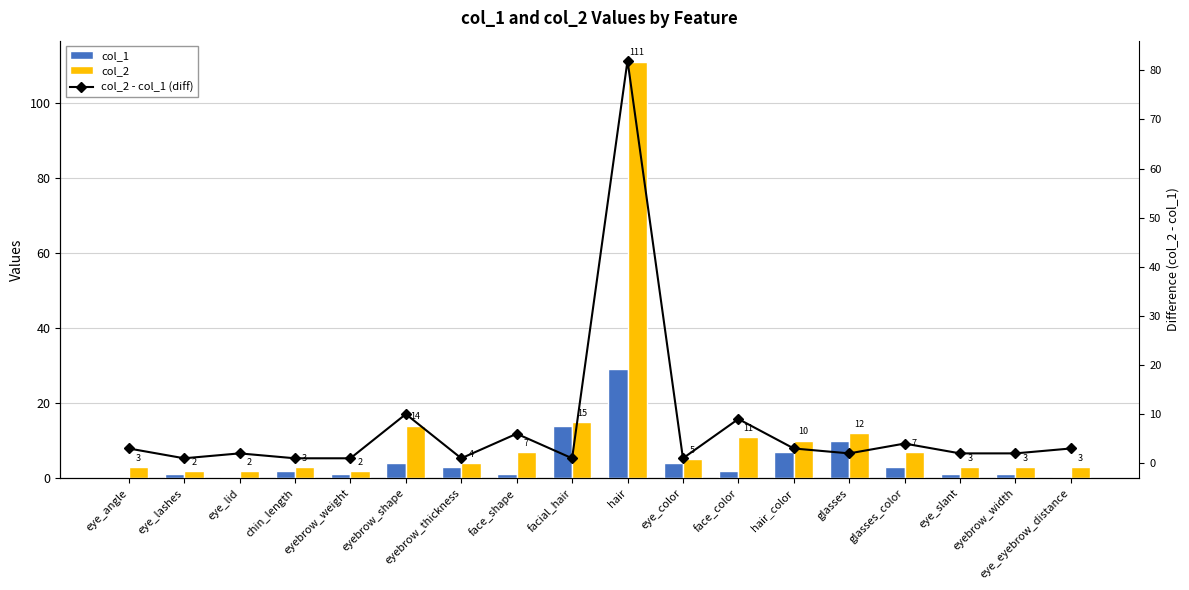

What is the label of the 12th bar from the right?

eyebrow_thickness